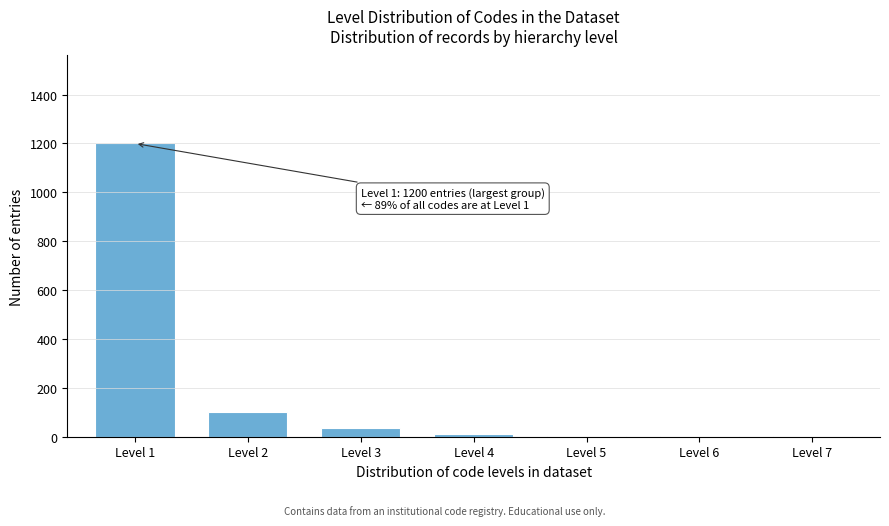

What is the sum of all values?

1352